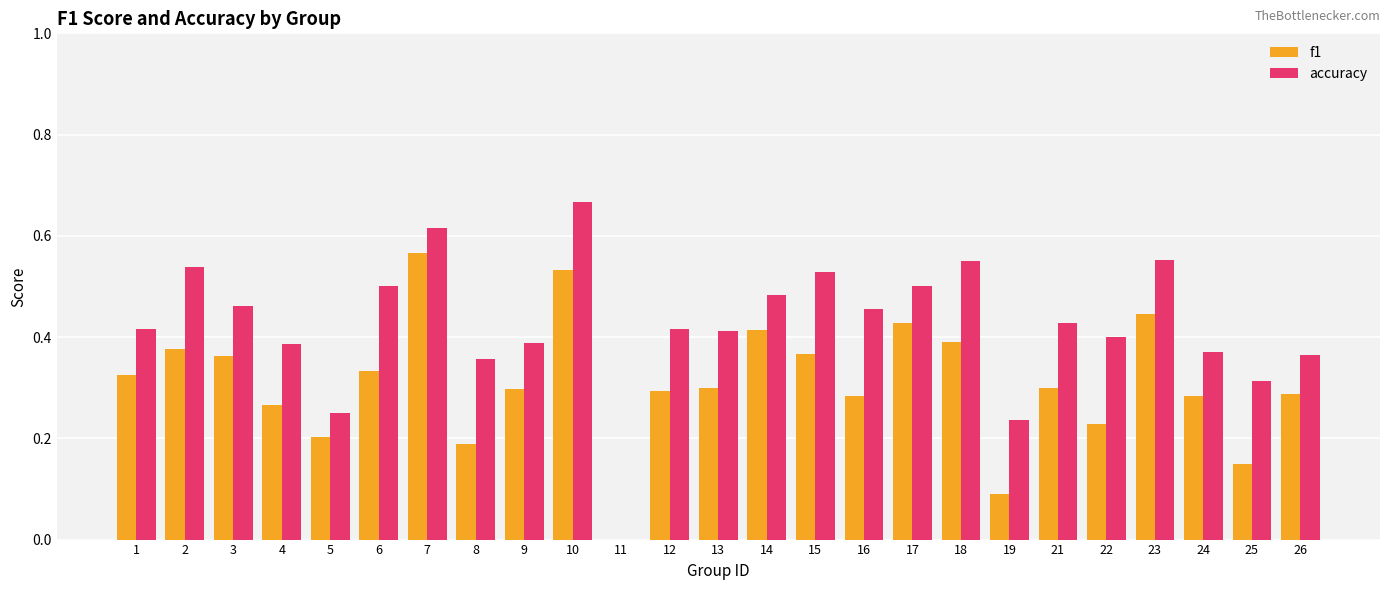

Between 7 and 23, which series saw the biggest shift?

f1